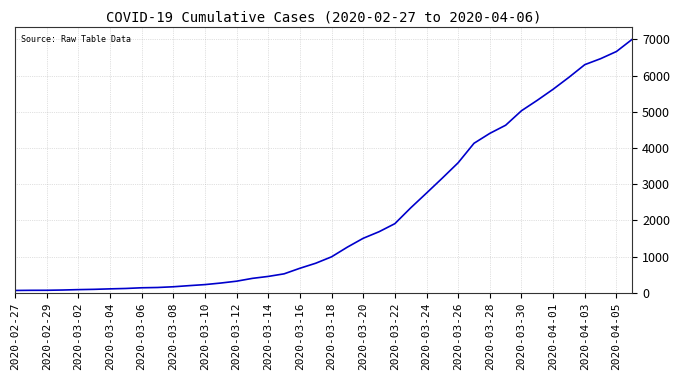

What is the difference between the maximum and minimum values?

6939